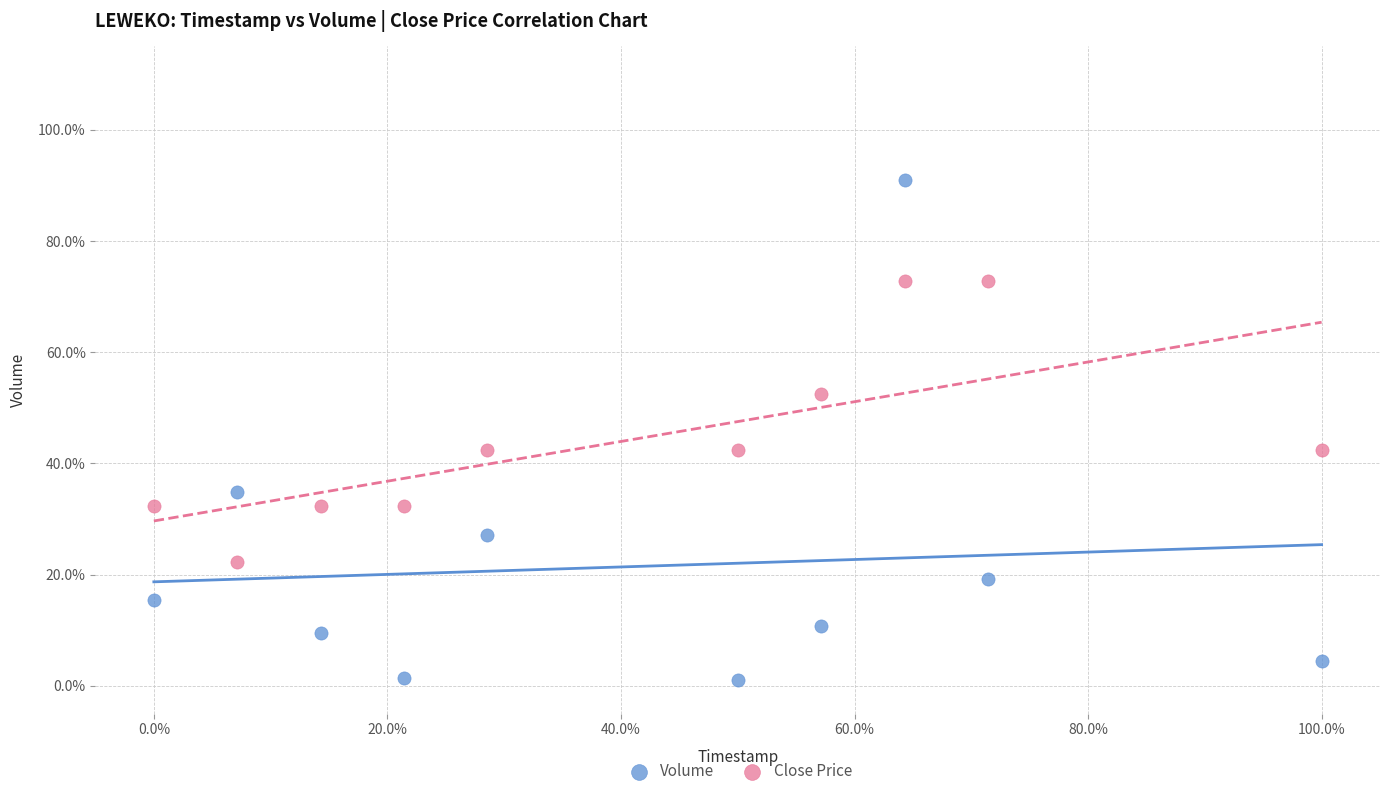

Which series reaches the minimum Y coordinate?

Volume